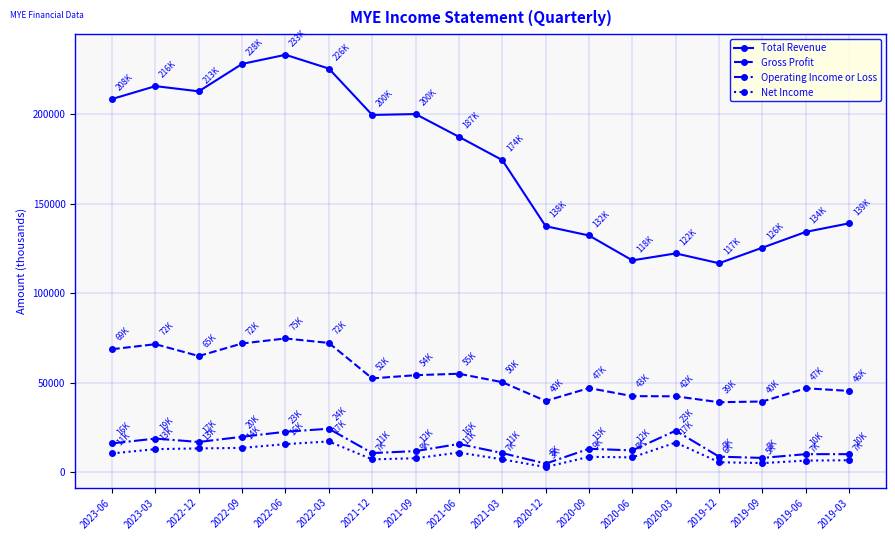

True or false: Operating Income or Loss and Gross Profit cross at least once.

False